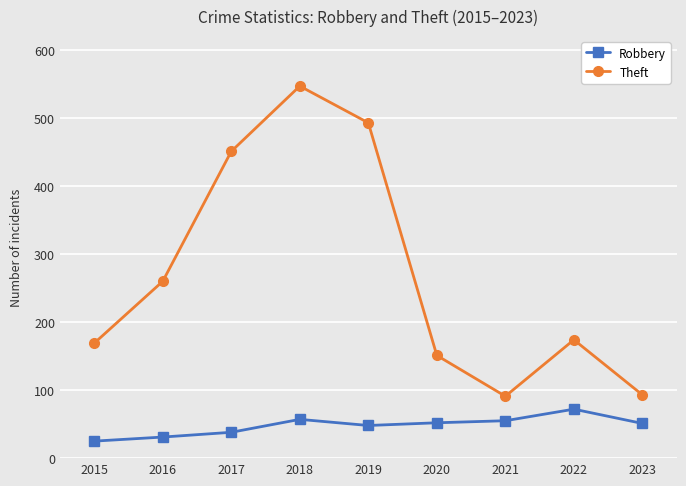

What is the difference between the second highest and minimum values in the Theft series?

402